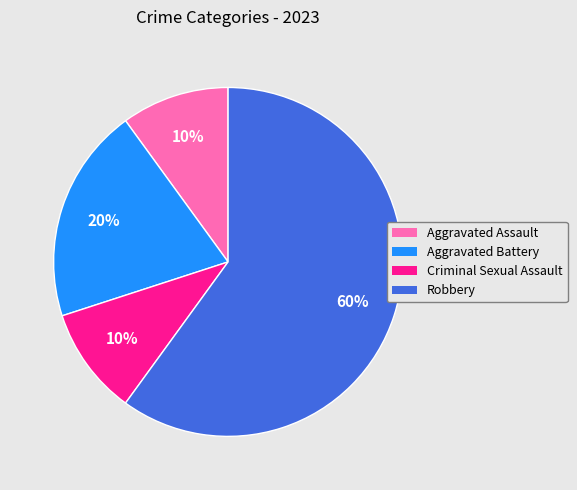

Does Robbery account for over 50% of the chart?

Yes